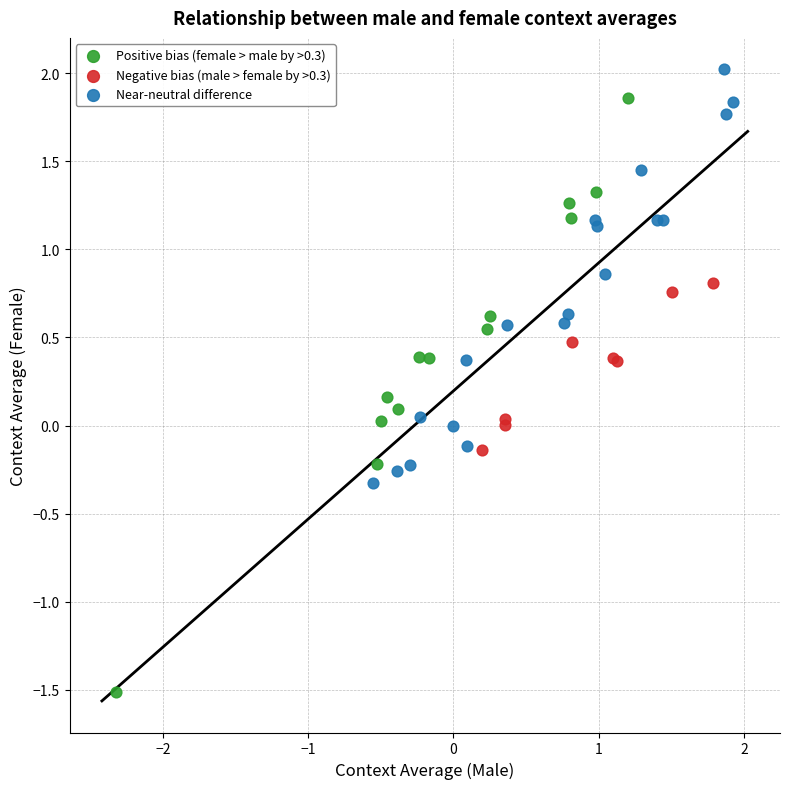

Which series contains the lowest Y value?

Positive bias (female > male by >0.3)